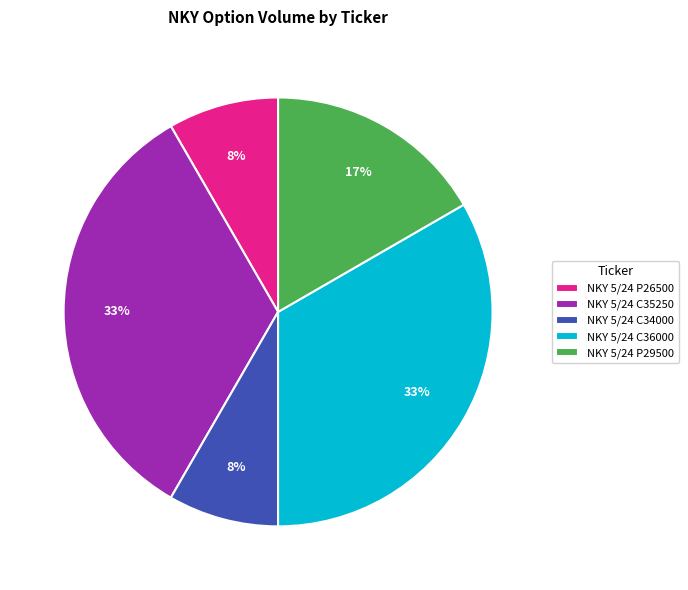

Approximately how many times larger is the value at NKY 5/24 P29500 compared to NKY 5/24 C36000?

0.5